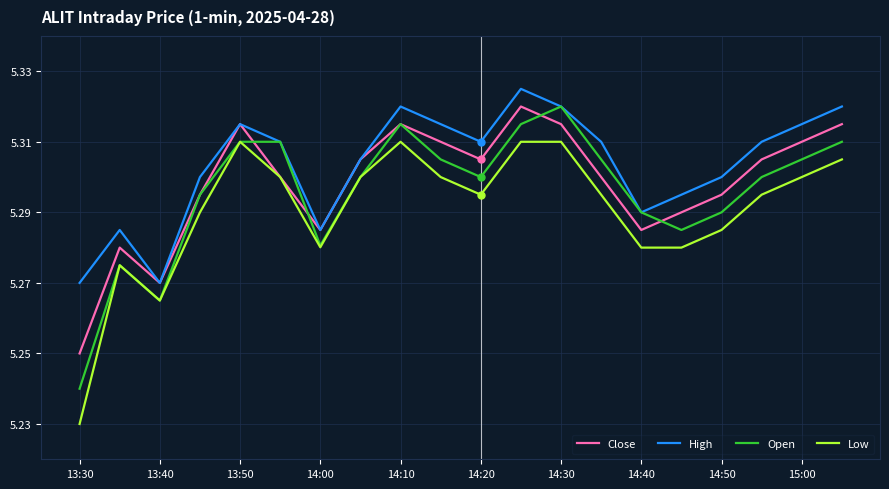

Which series has the largest total across all categories?

High